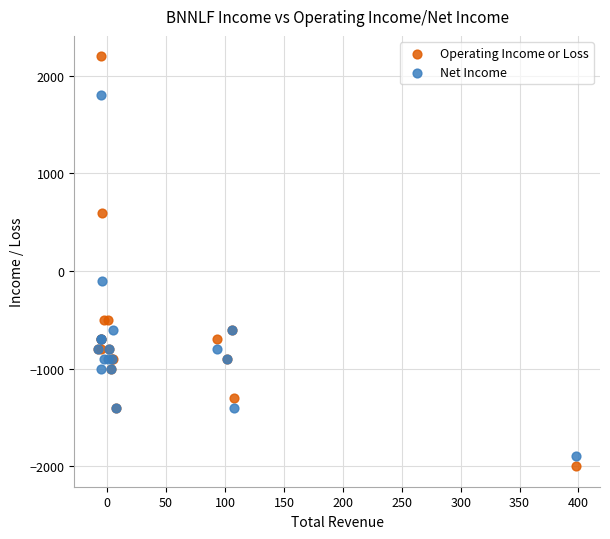

Which series has the largest Y range (max minus min)?

Operating Income or Loss